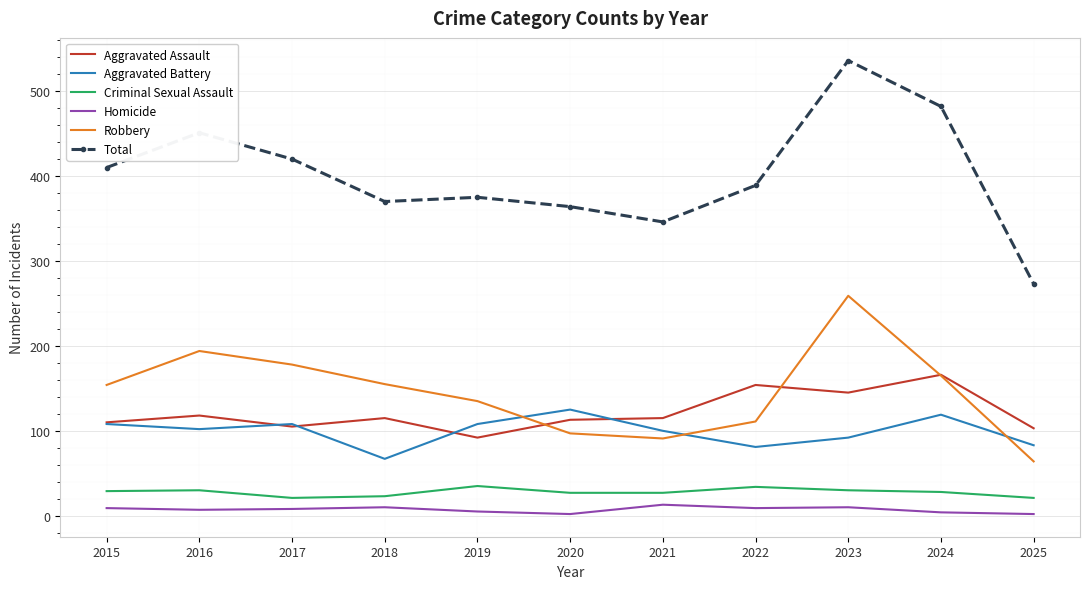

What is the difference between the Aggravated Assault values at 2015 and 2024?

56